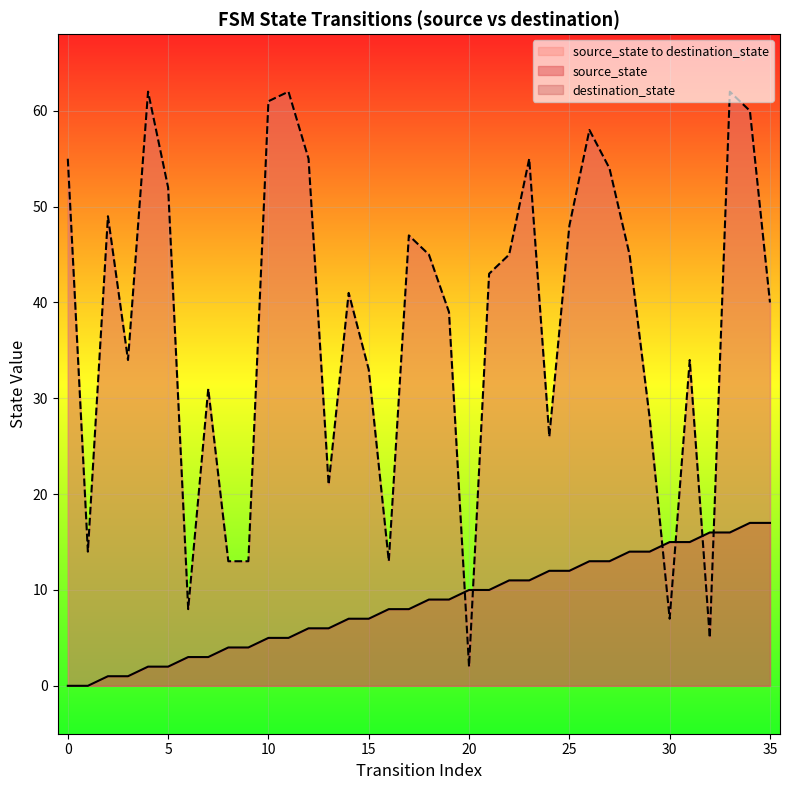

What is the greatest value displayed?

62